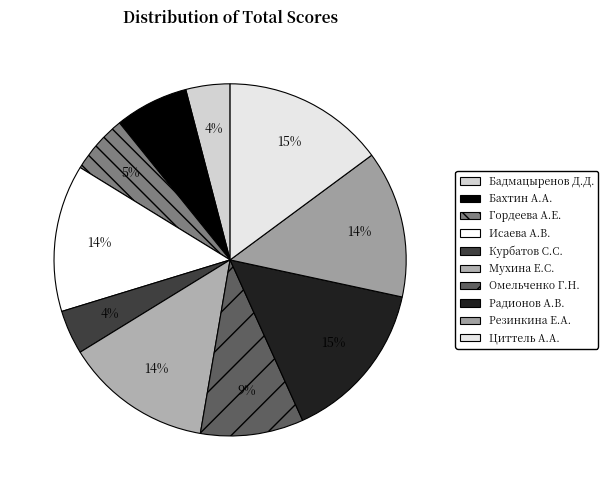

Count the number of slices in the pie.

10